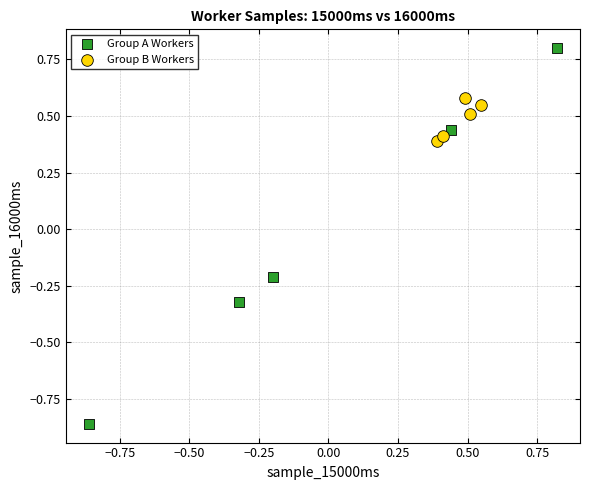

Which series contains the highest Y value?

Group A Workers